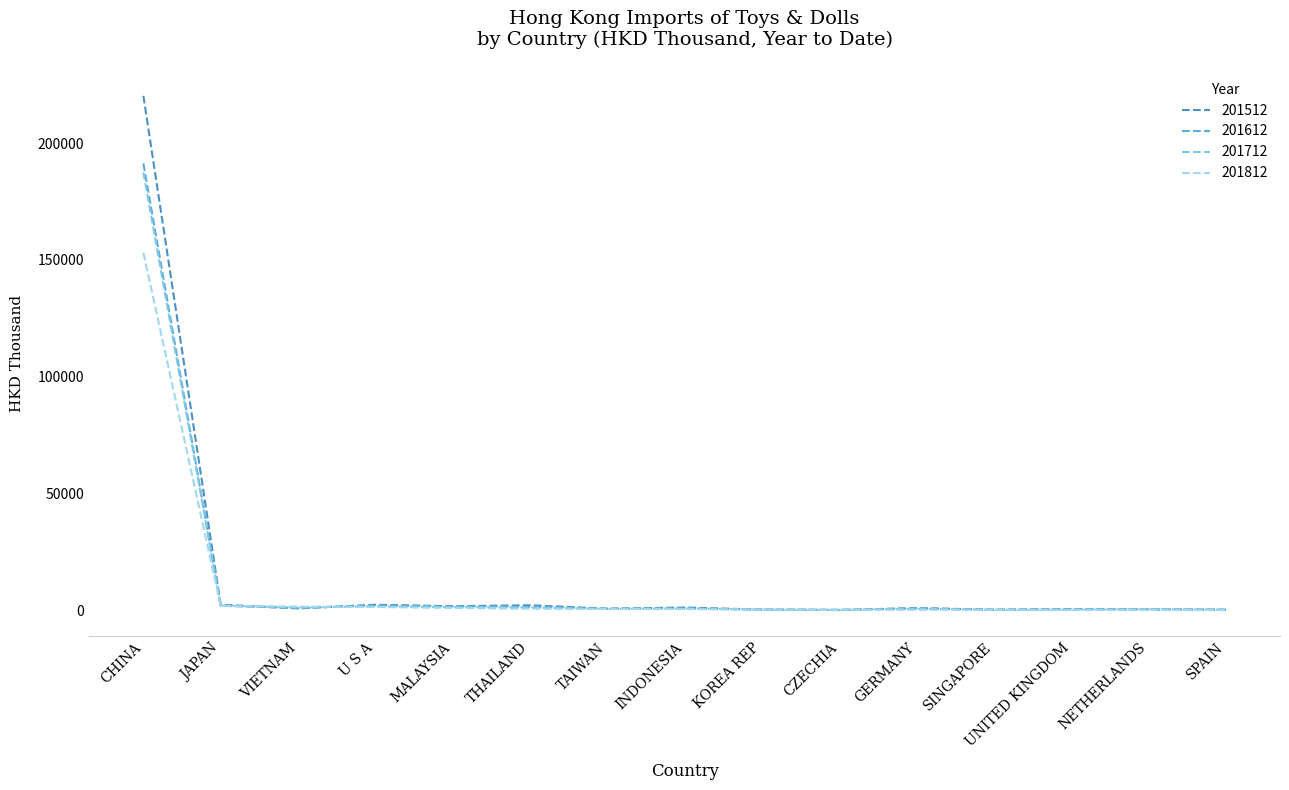

True or false: 201712 has more than 2 interior local peaks.

True